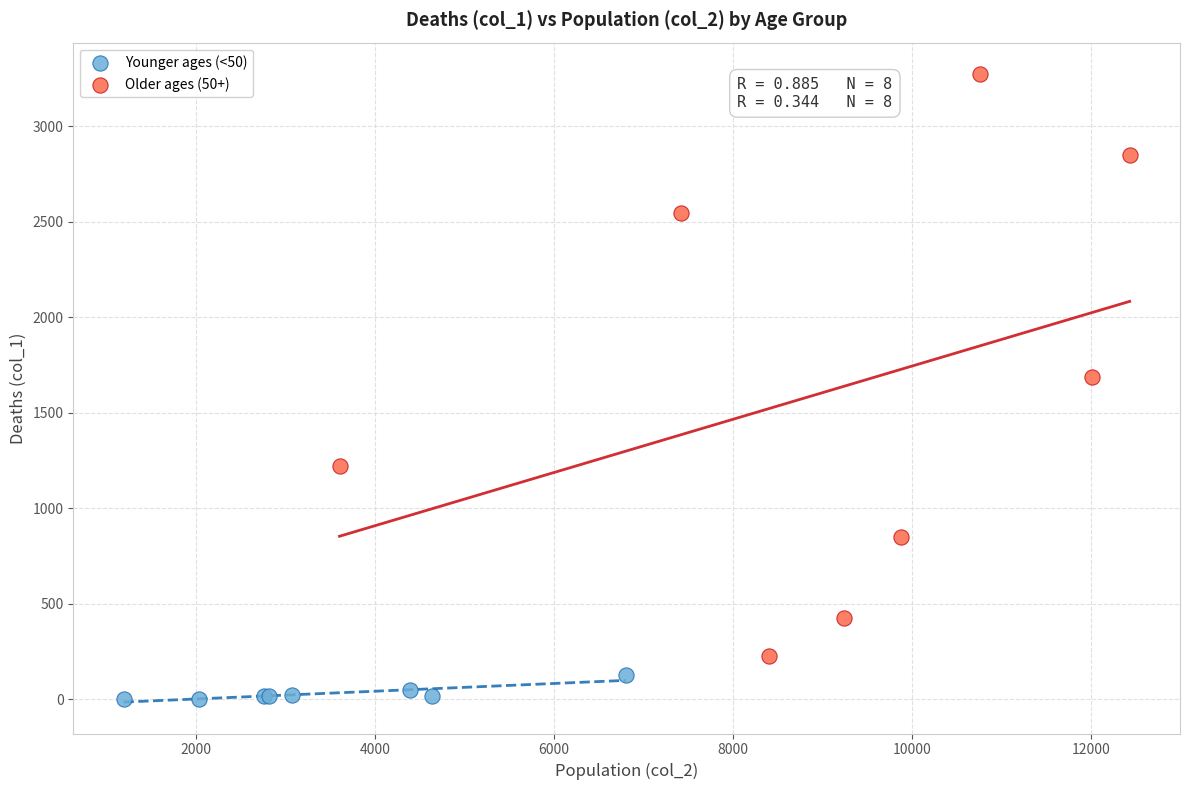

Which series contains the highest Y value?

Older ages (50+)